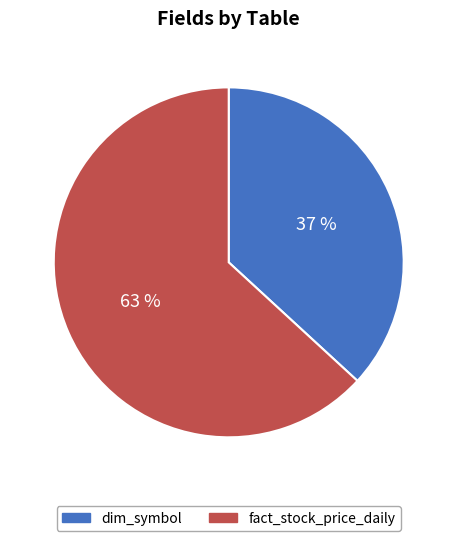

Rank the categories by value from highest to lowest.

fact_stock_price_daily, dim_symbol